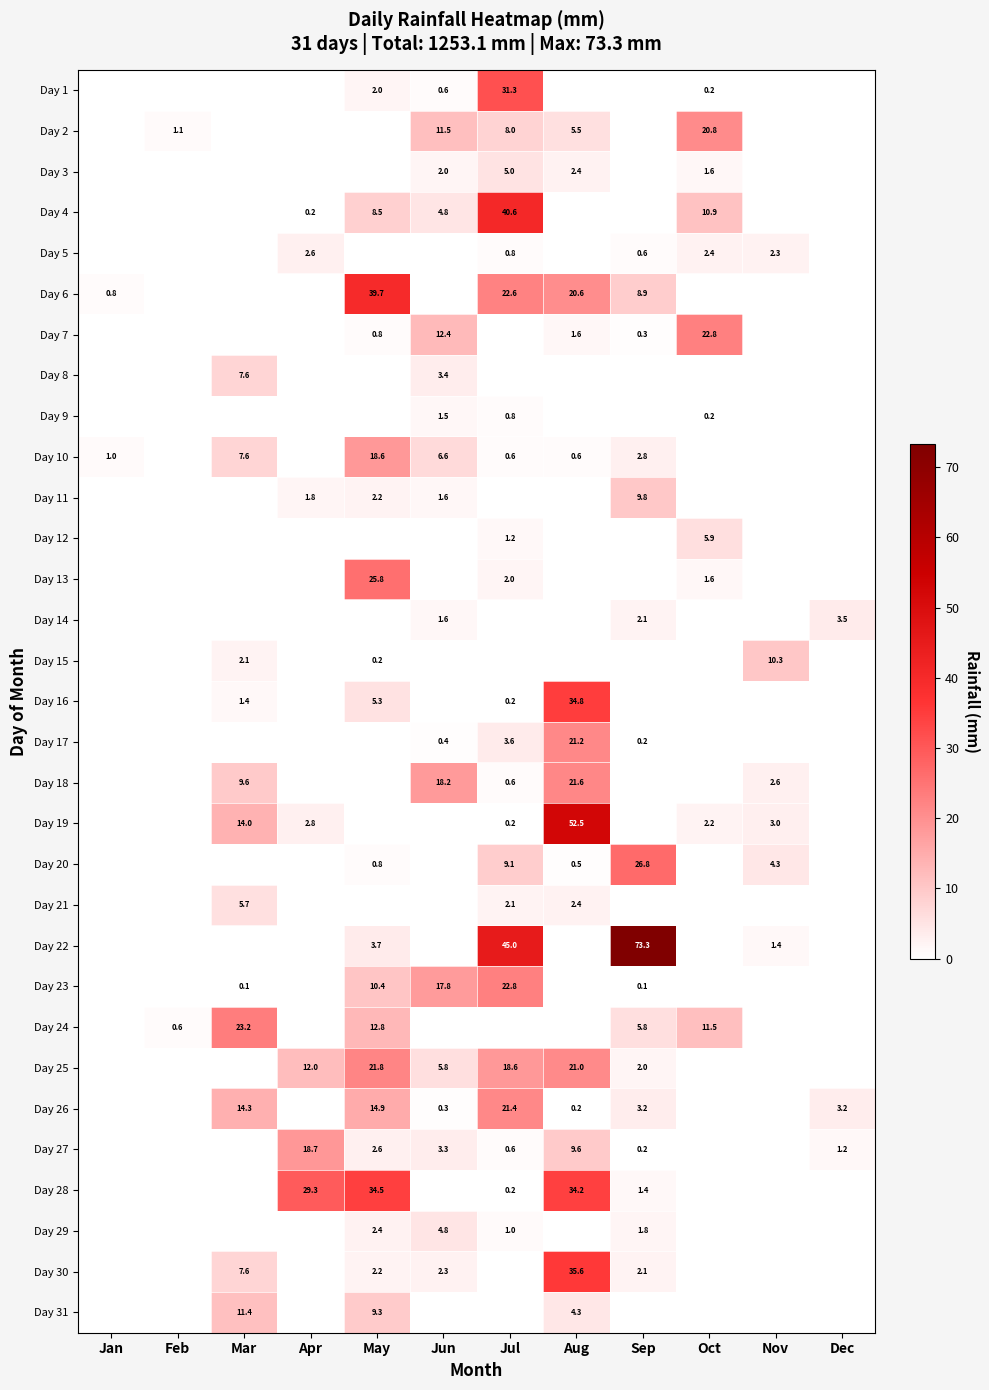

Which category has the highest value across all series?

Sep